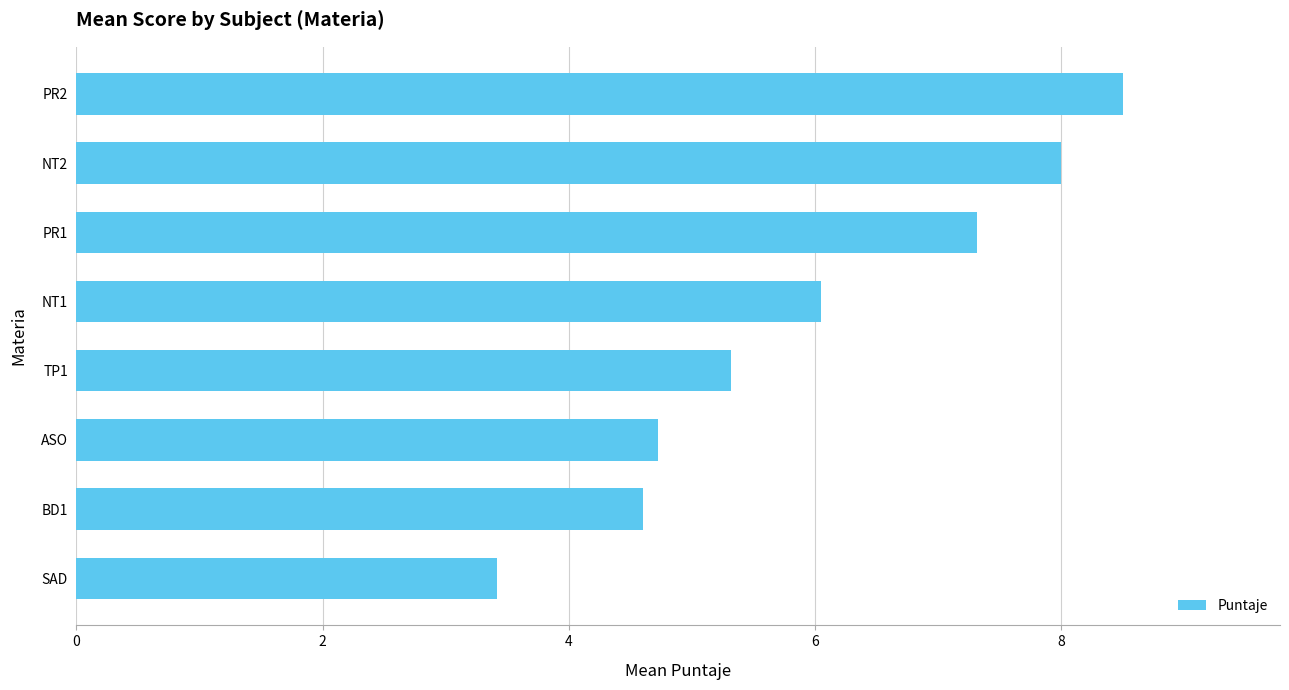

The chart shows a value of 8.0 at TP1. True or false?

False